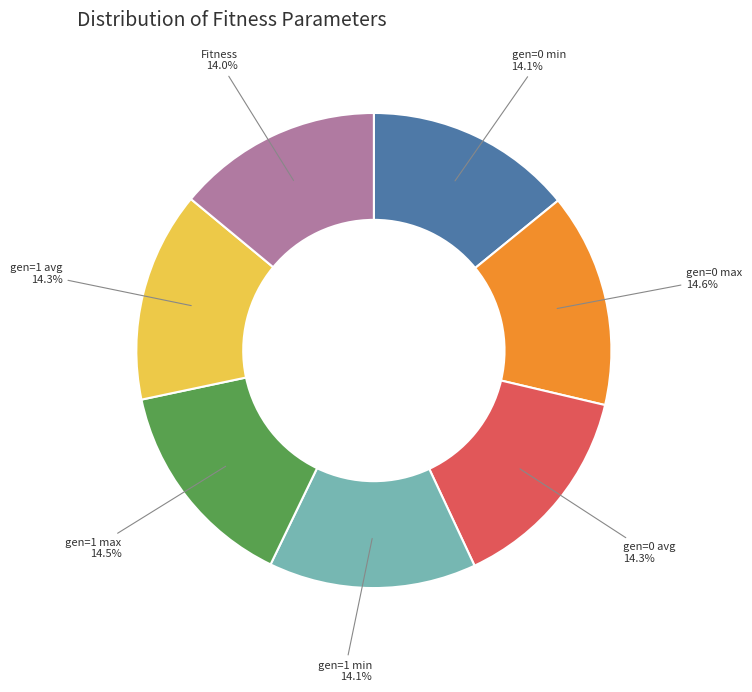

Count the number of slices in the pie.

7